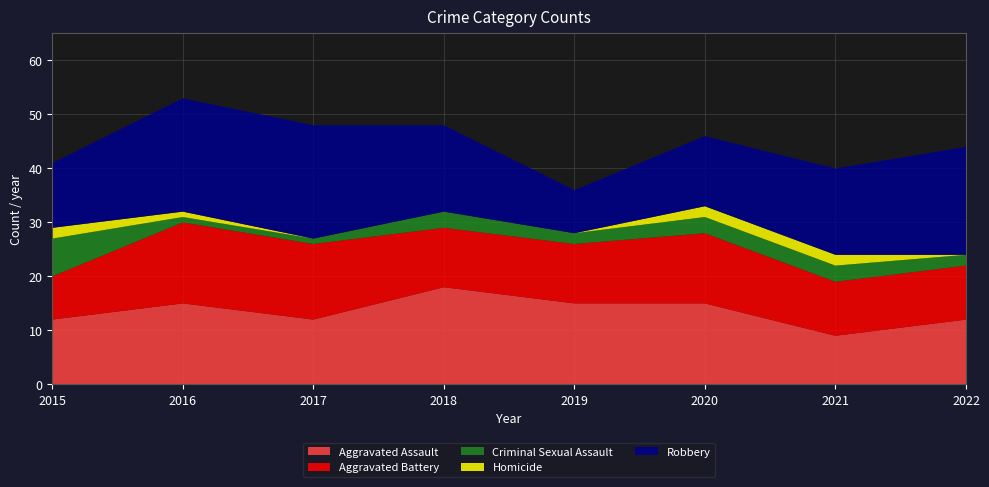

Reading right to left, list all the values displayed in this chart.

Aggravated Assault: 2022=12	2021=9	2020=15	2019=15	2018=18	2017=12	2016=15	2015=12
Aggravated Battery: 2022=10	2021=10	2020=13	2019=11	2018=11	2017=14	2016=15	2015=8
Criminal Sexual Assault: 2022=2	2021=3	2020=3	2019=2	2018=3	2017=1	2016=1	2015=7
Homicide: 2022=0	2021=2	2020=2	2019=0	2018=0	2017=0	2016=1	2015=2
Robbery: 2022=20	2021=16	2020=13	2019=8	2018=16	2017=21	2016=21	2015=12